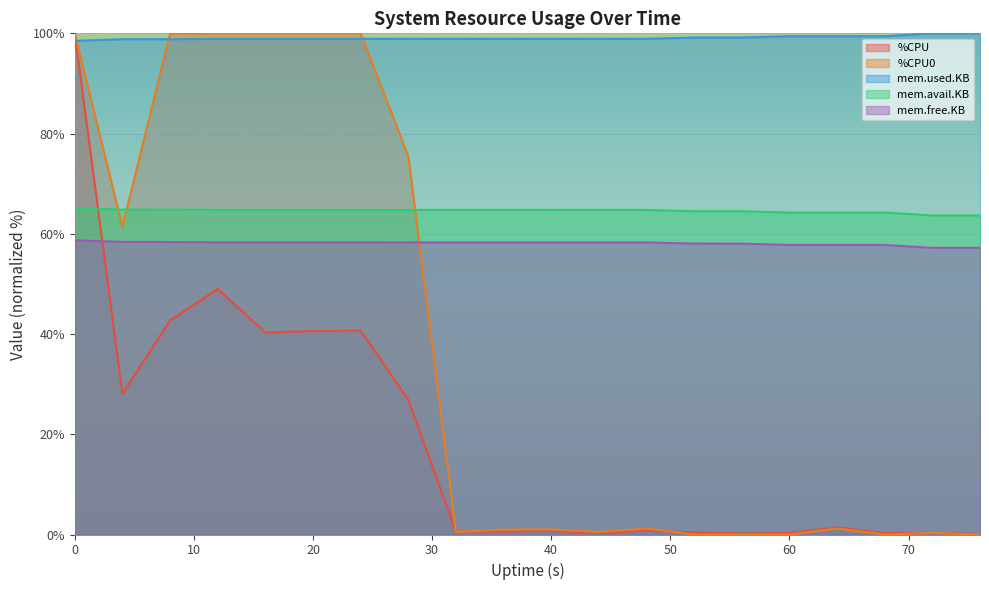

True or false: mem.avail.KB and mem.free.KB intersect in this chart.

False